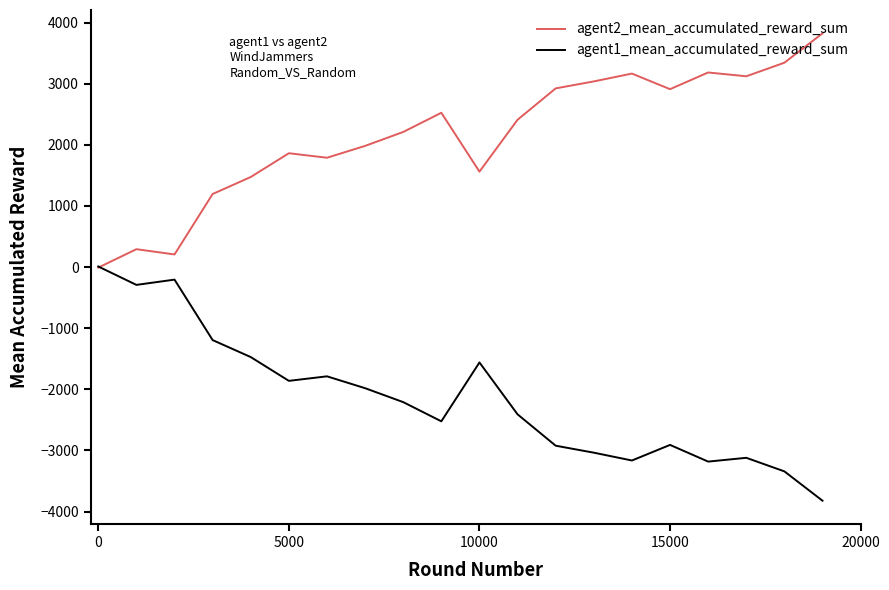

What is the minimum value shown in the chart?

-3823